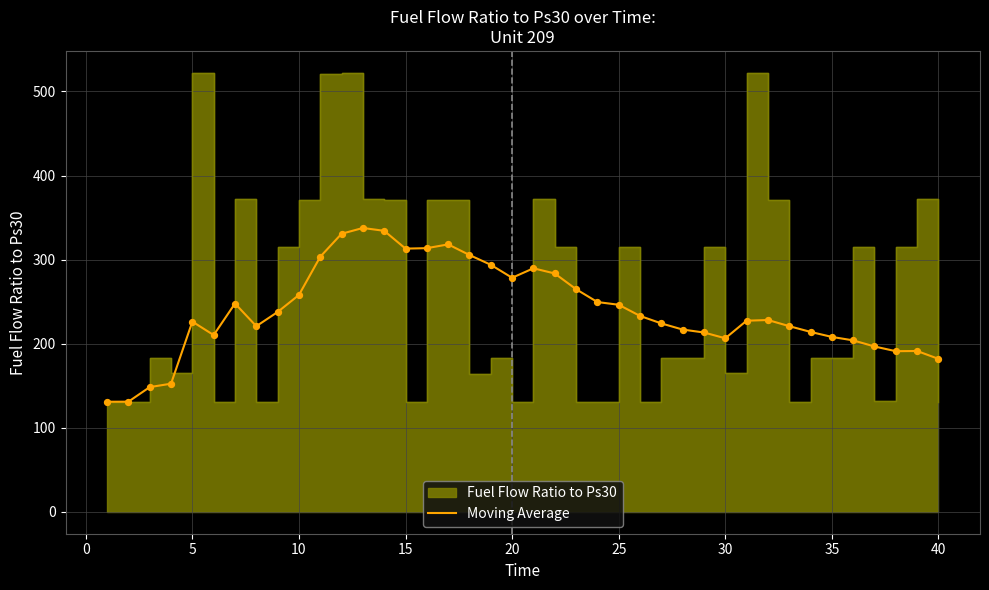

Is it true that Moving Average equals 335.5 at 30?

False